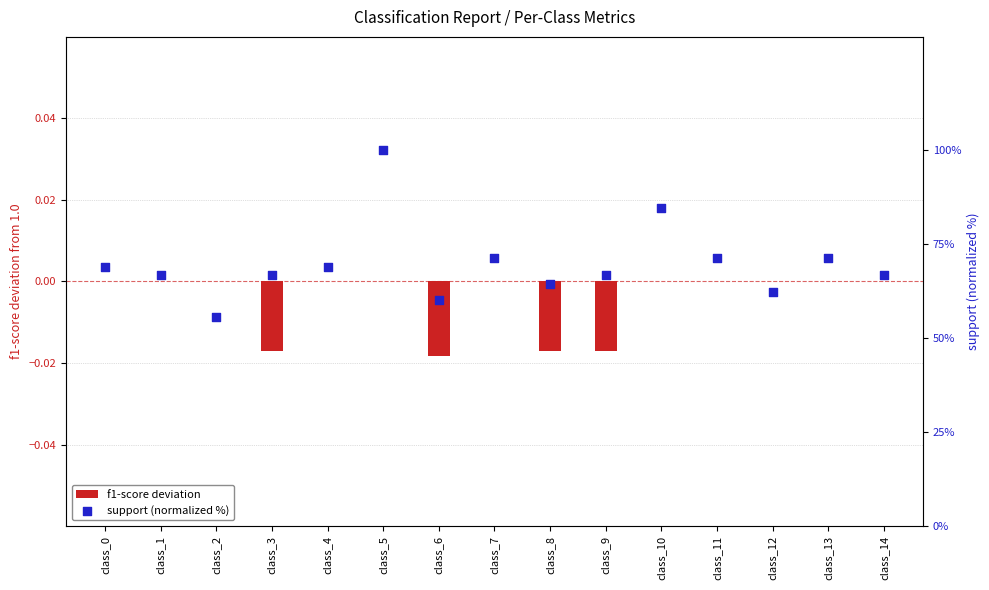

Which series has the largest Y range (max minus min)?

support (normalized %)